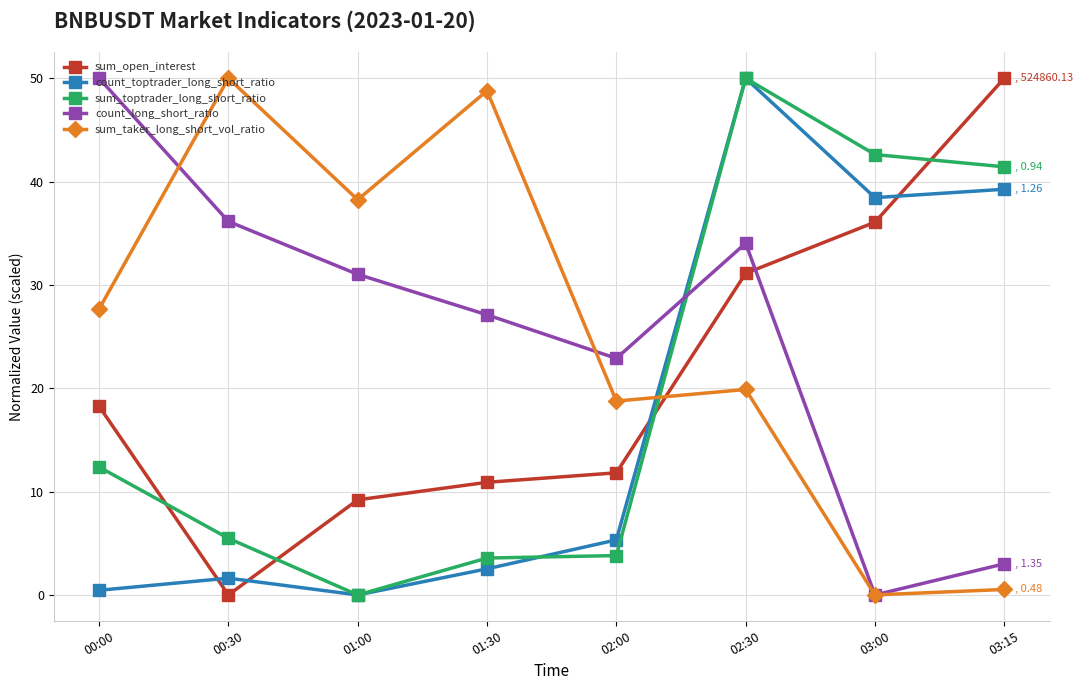

The count_toptrader_long_short_ratio series shows 0.5 at 01:30. True or false?

False